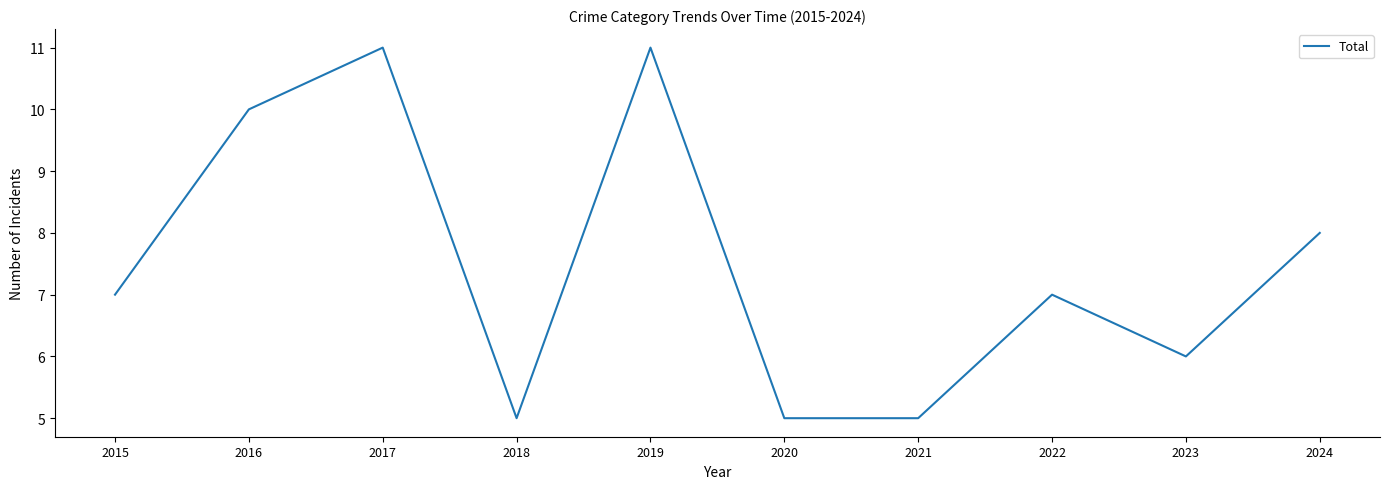

Does the chart display data point markers on the line(s)?

No